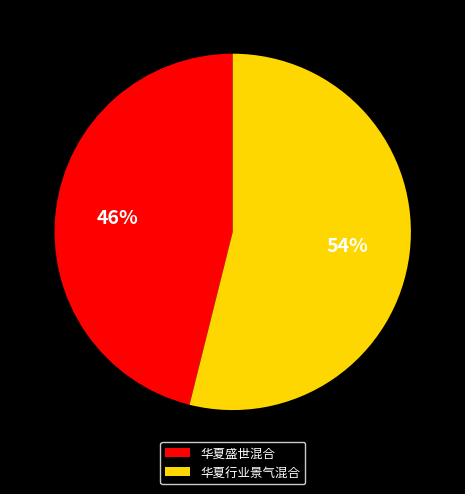

Rank the categories by value from highest to lowest.

华夏行业景气混合, 华夏盛世混合